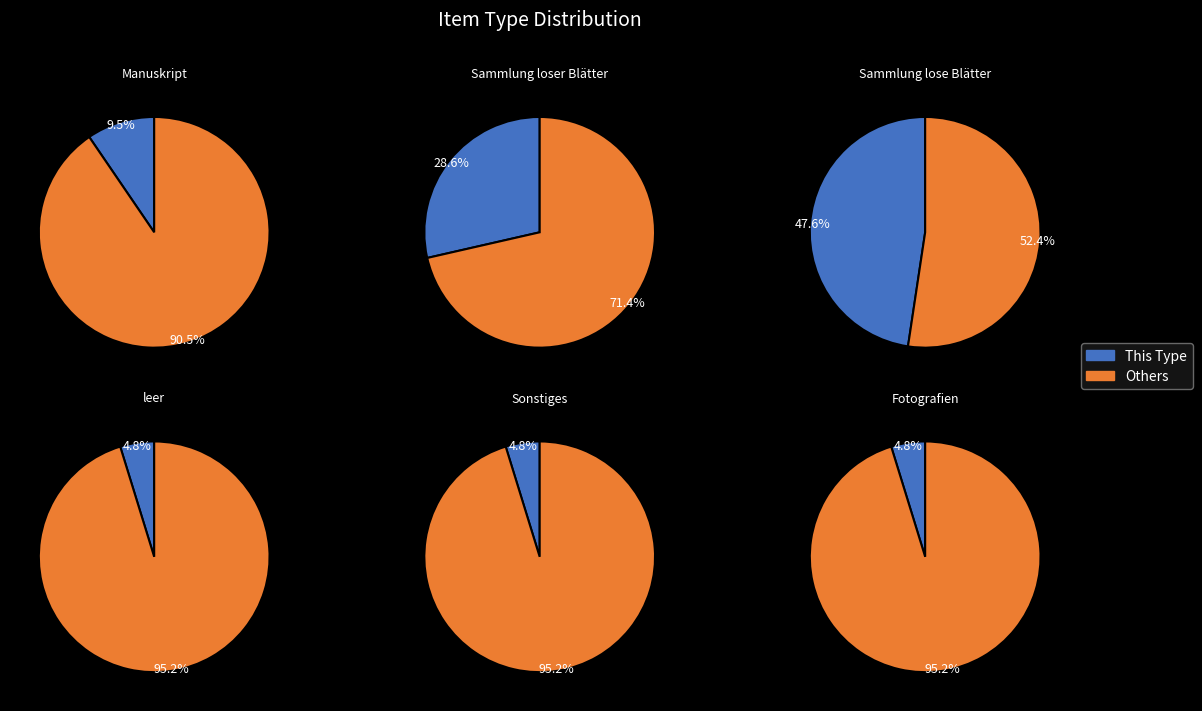

Which has a higher value, Sammlung loser Blätter or Sonstiges?

Sammlung loser Blätter